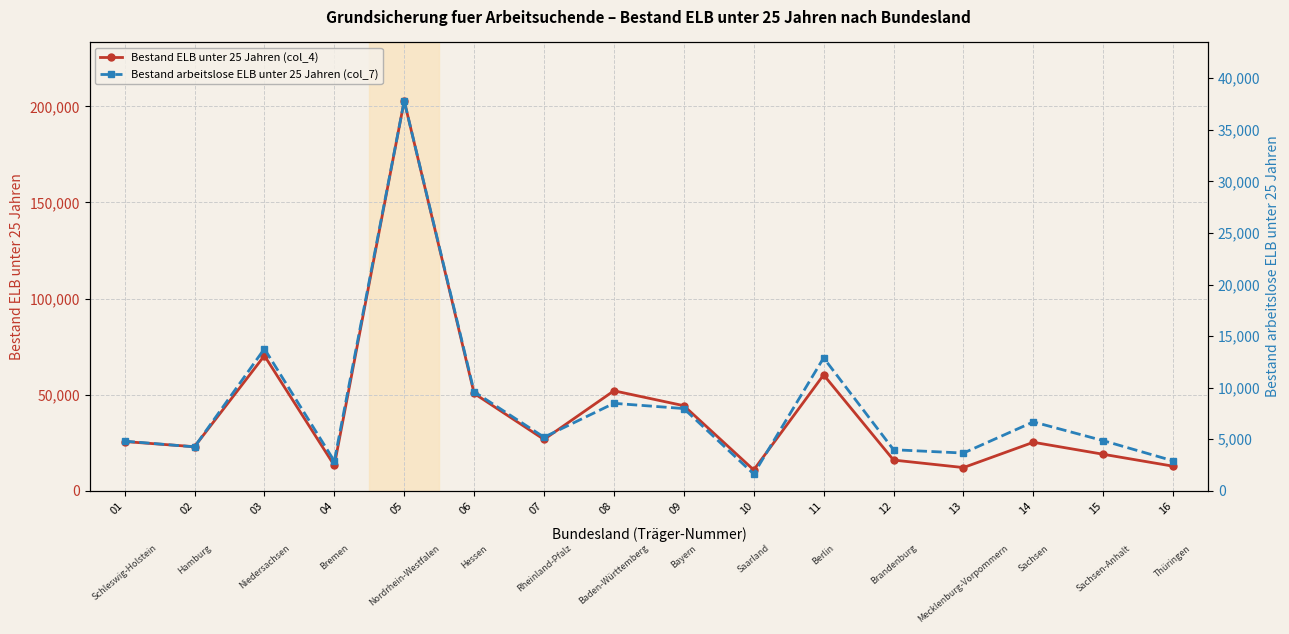

True or false: Bestand arbeitslose ELB unter 25 Jahren (col_7) and Bestand ELB unter 25 Jahren (col_4) intersect in this chart.

False